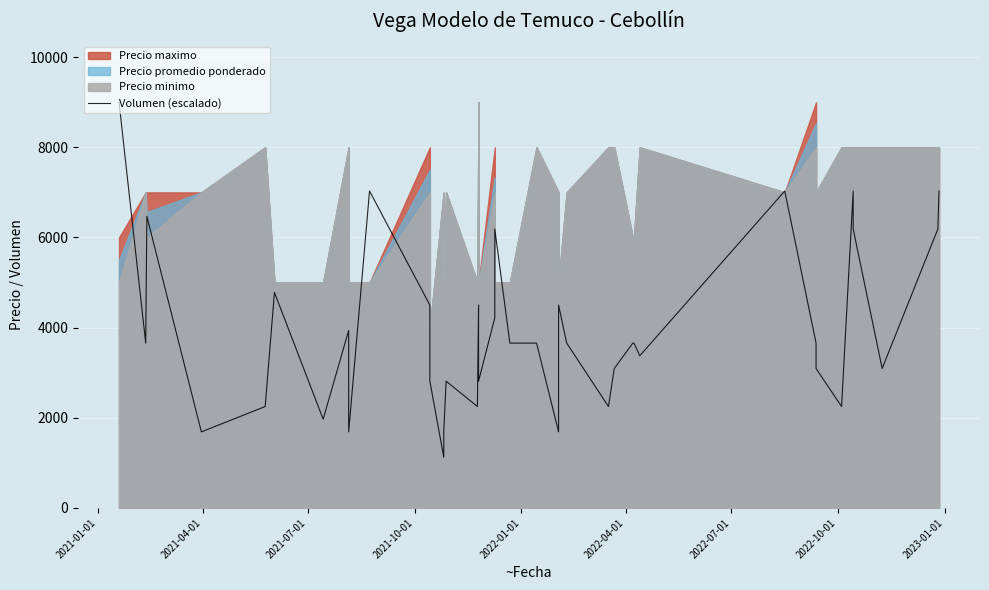

Which label corresponds to the largest value in the chart?

2021-01-01